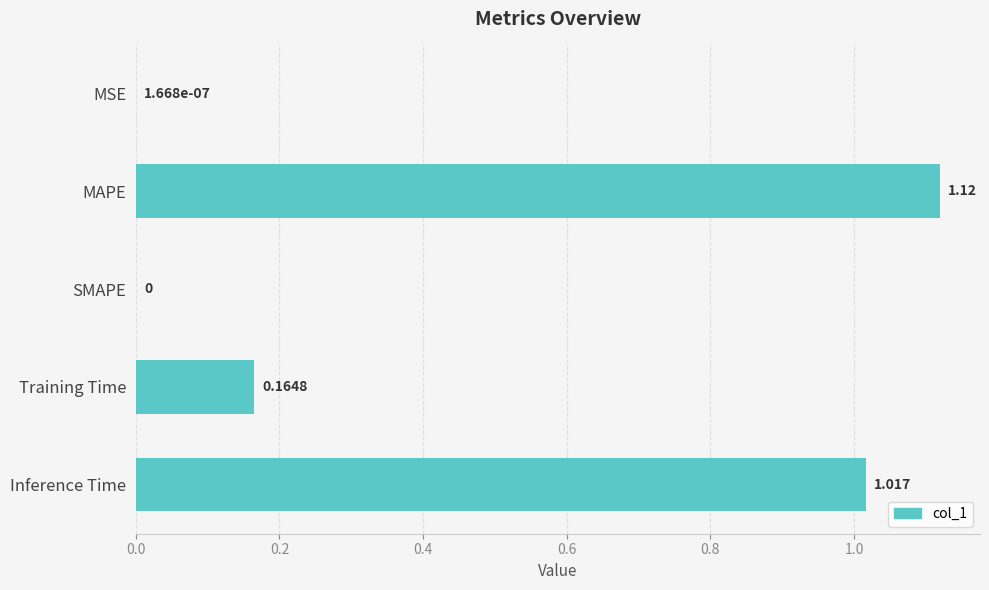

Which label corresponds to the largest value in the chart?

MAPE